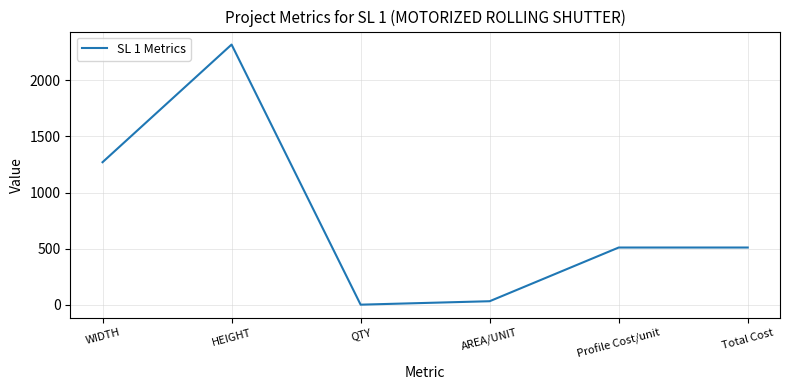

What is the difference between the maximum and second lowest values?

2286.3